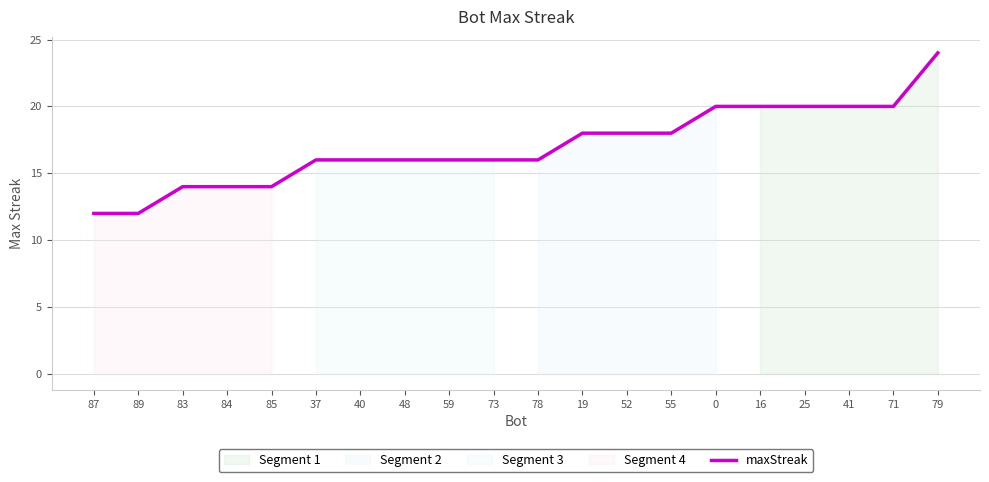

What is the minimum value shown in the chart?

12